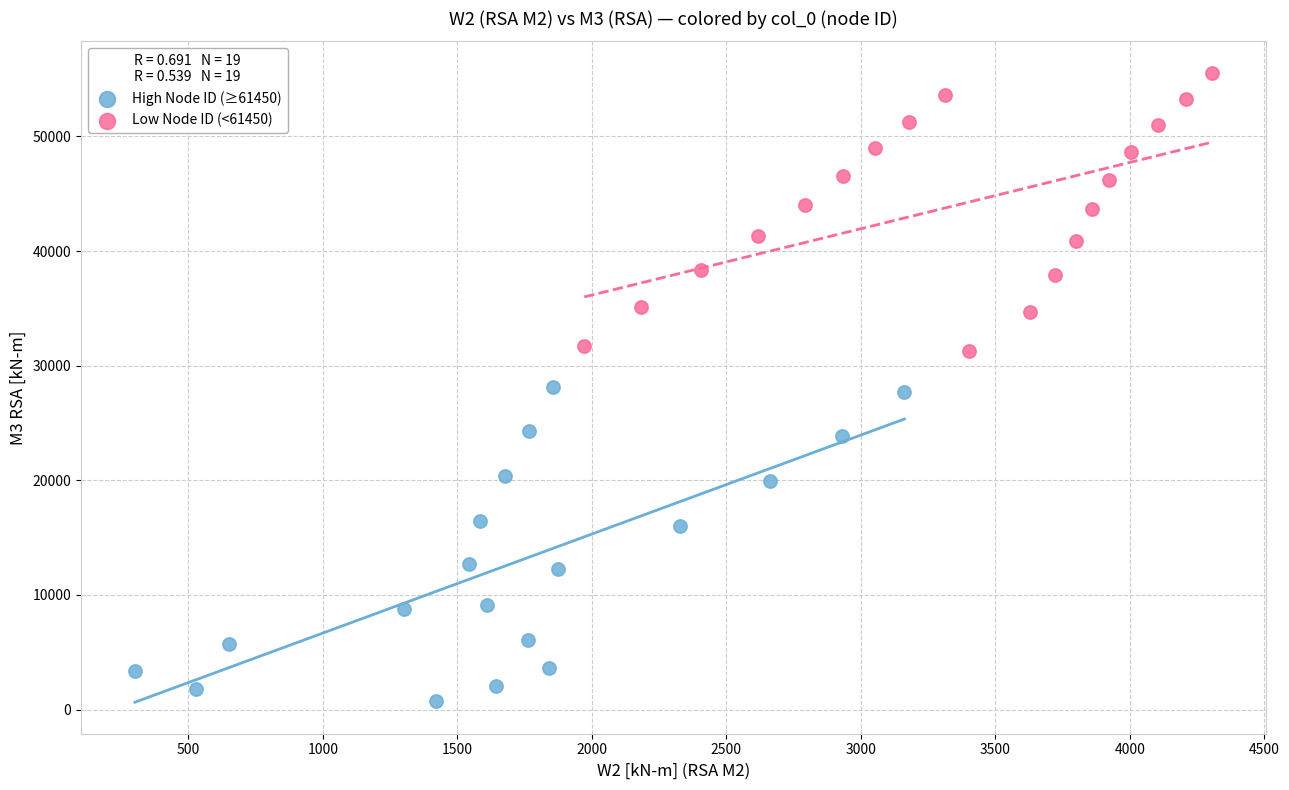

Which series contains the lowest Y value?

High Node ID (≥61450)